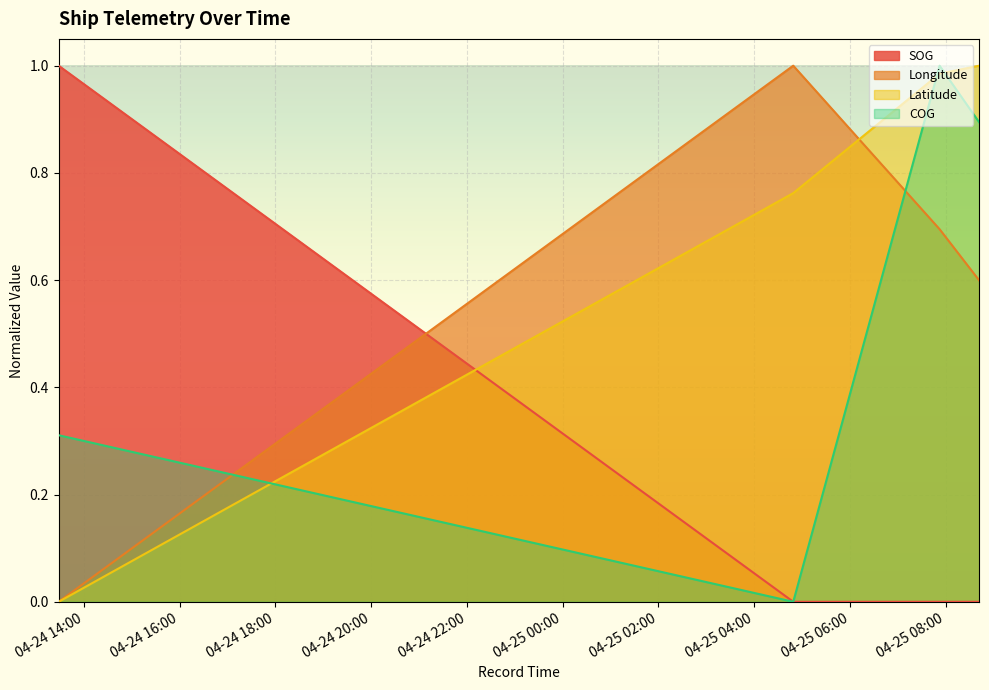

Does the chart display data point markers on the line(s)?

No